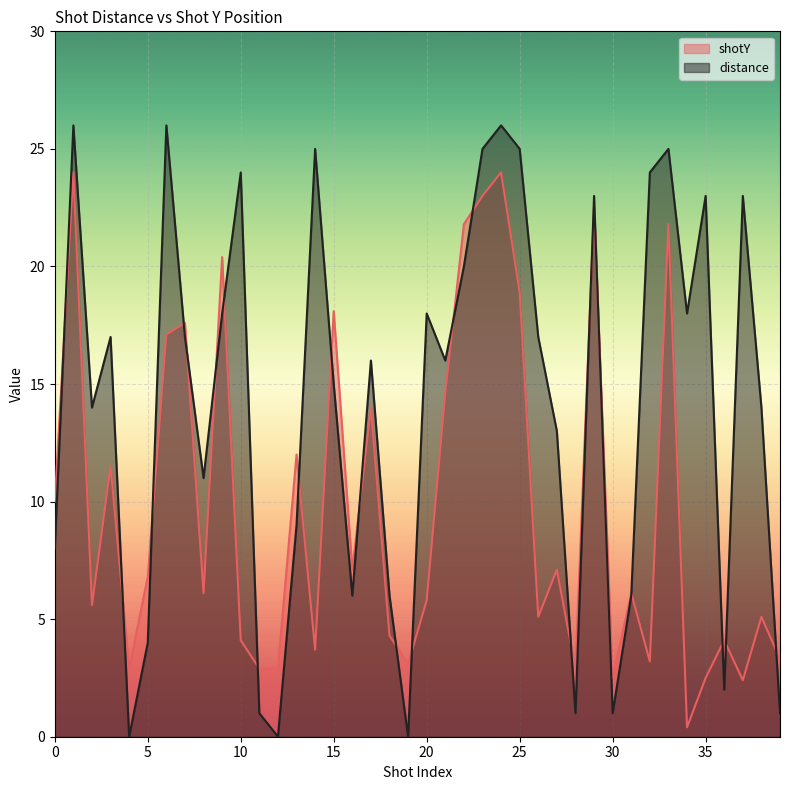

True or false: shotY and distance cross at least once.

True